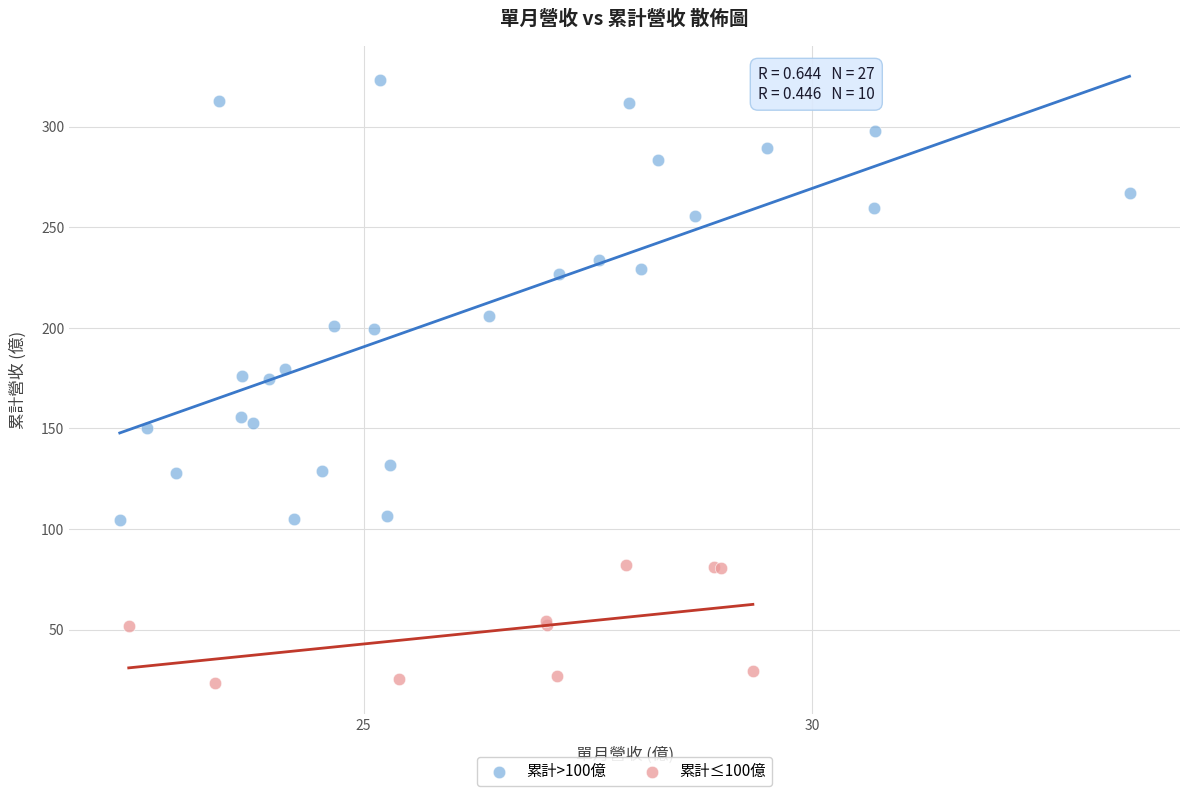

Which series reaches the minimum Y coordinate?

累計≤100億